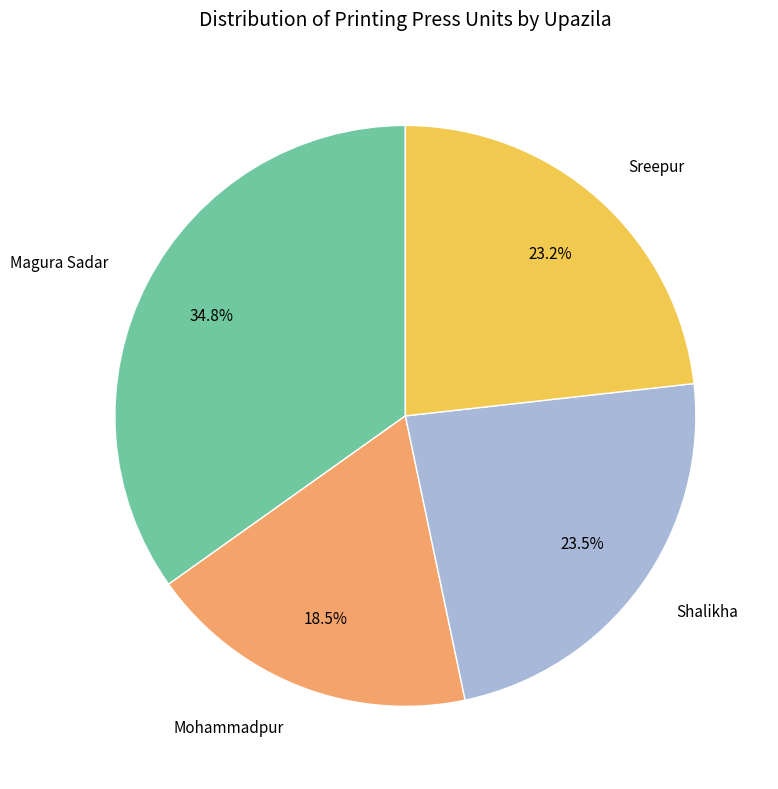

Does any single category account for the majority?

No